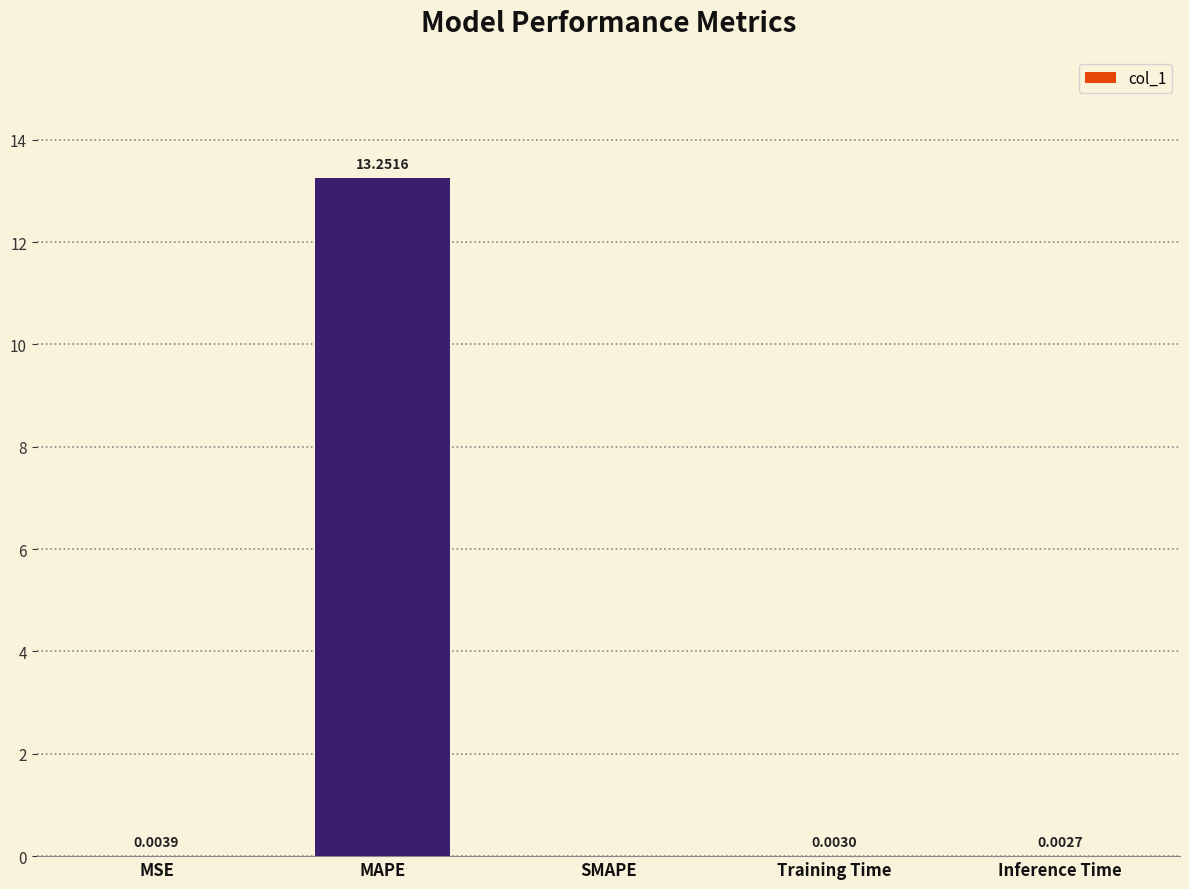

At which category does the chart reach its peak across all series?

MAPE